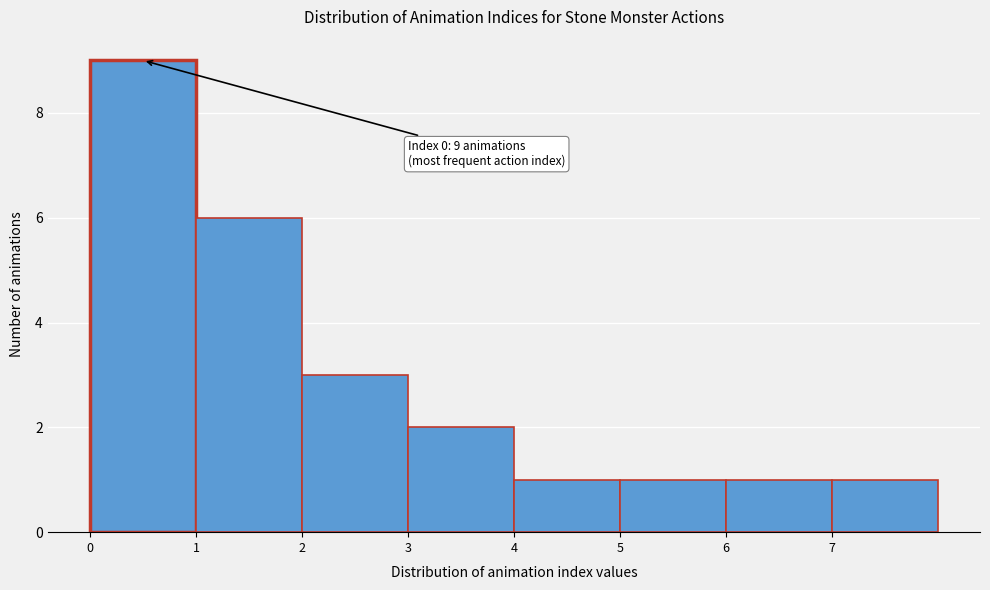

Over which range of the x-axis is the bar tallest?

0 to 1